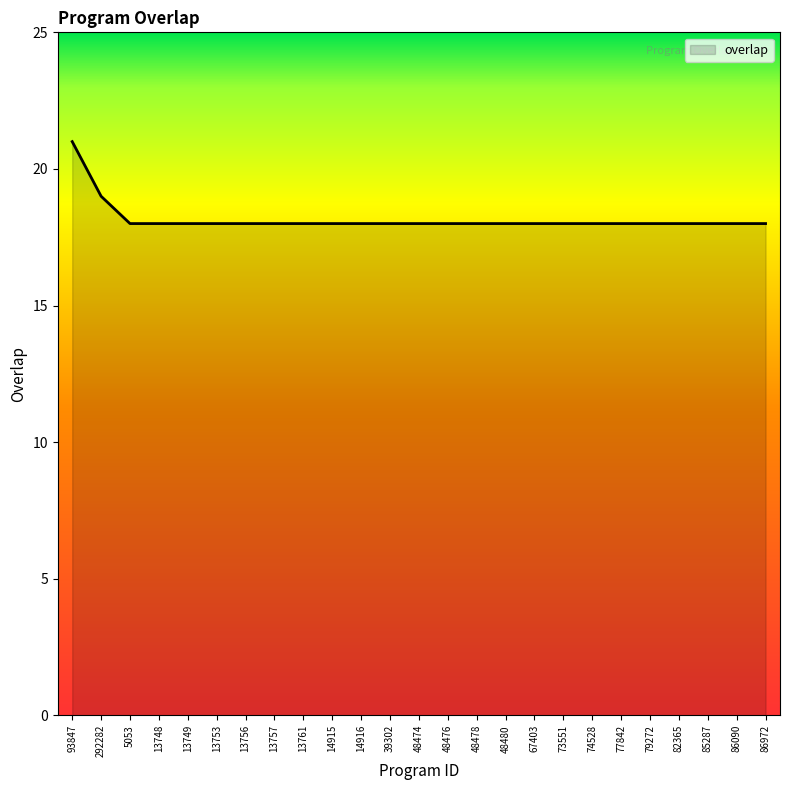

Which label corresponds to the largest value in the chart?

93847